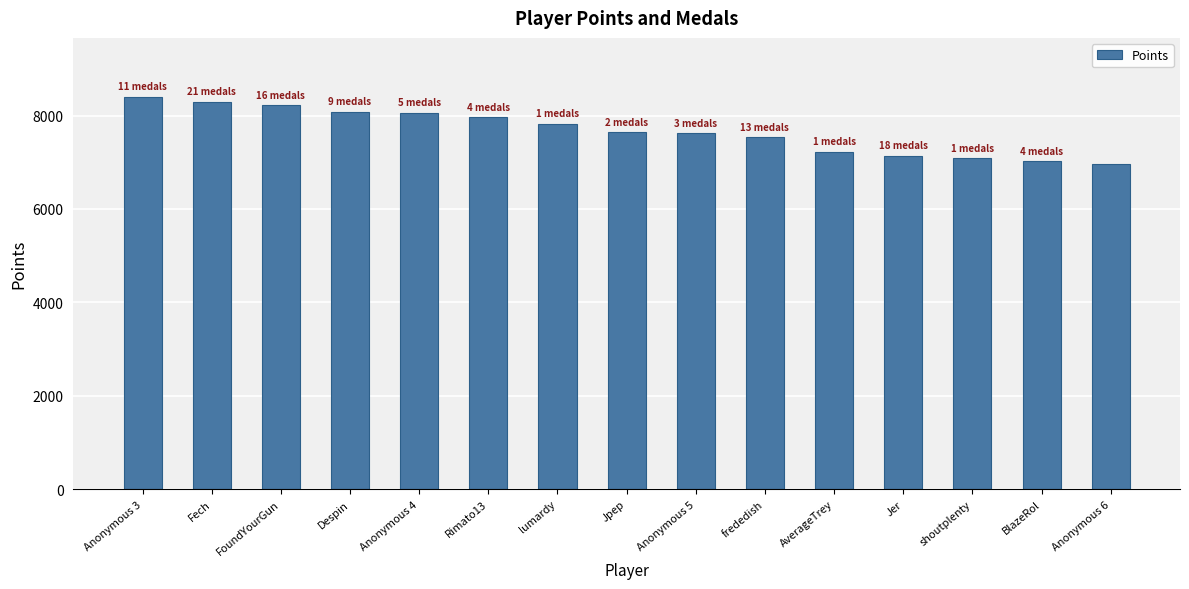

What is the label of the 14th bar from the right?

Fech